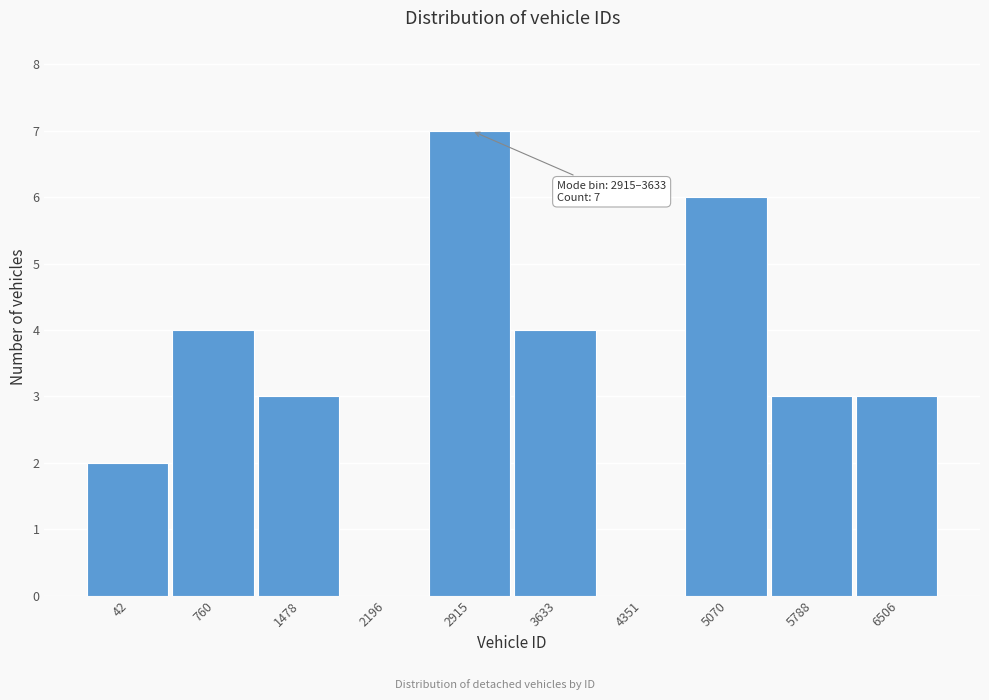

Reading left to right, transcribe all the data shown in this chart.

42=2	760=4	1478=3	2196=0	2915=7	3633=4	4351=0	5070=6	5788=3	6506=3